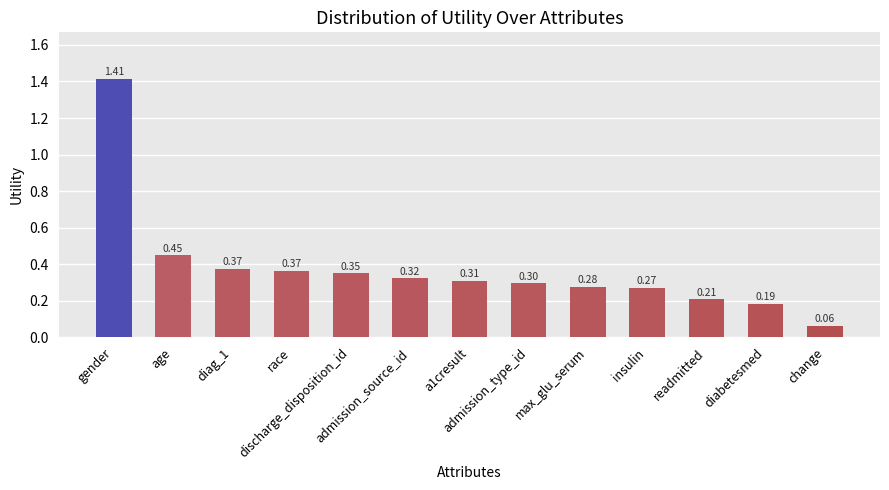

What is the sum of all values?

4.9